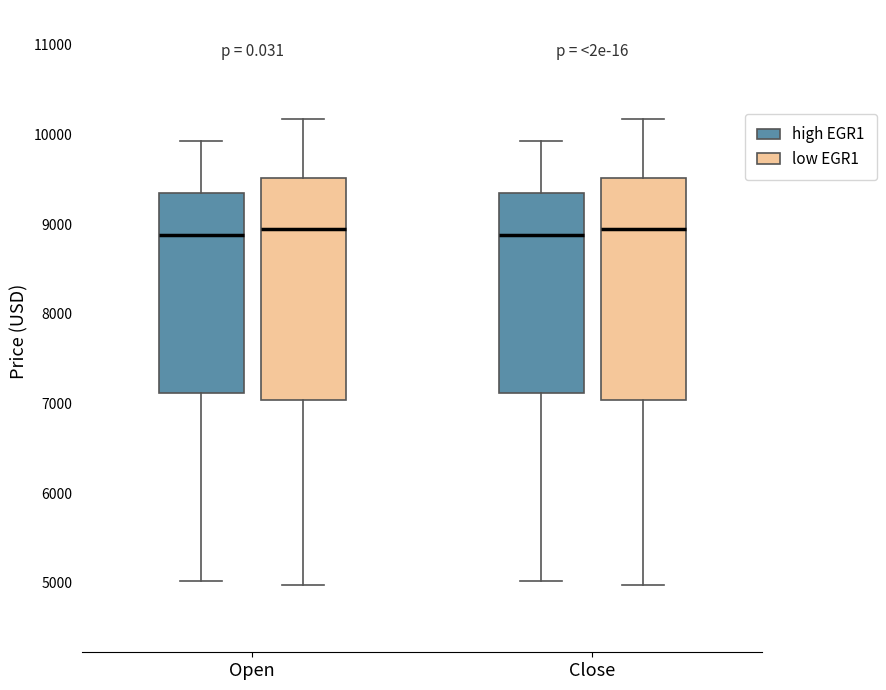

Reading left to right, transcribe this box plot: for each box, give where its median line is, the range the box spans, and where its two whiskers end, as read against the y-axis. The values are not printed on the chart, so give them approximately, as read against the axis.

Open (high EGR1): median 8900, box 7100 to 9300, whiskers 5000 to 9900
Open (low EGR1): median 9000, box 7000 to 9500, whiskers 5000 to 10200
Close (high EGR1): median 8900, box 7100 to 9300, whiskers 5000 to 9900
Close (low EGR1): median 9000, box 7000 to 9500, whiskers 5000 to 10200